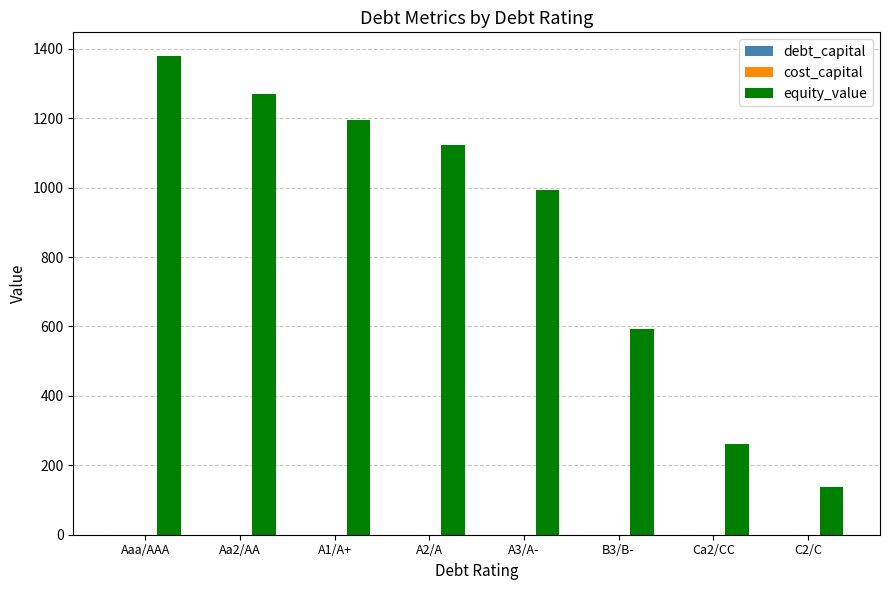

How many groups of bars are there?

8